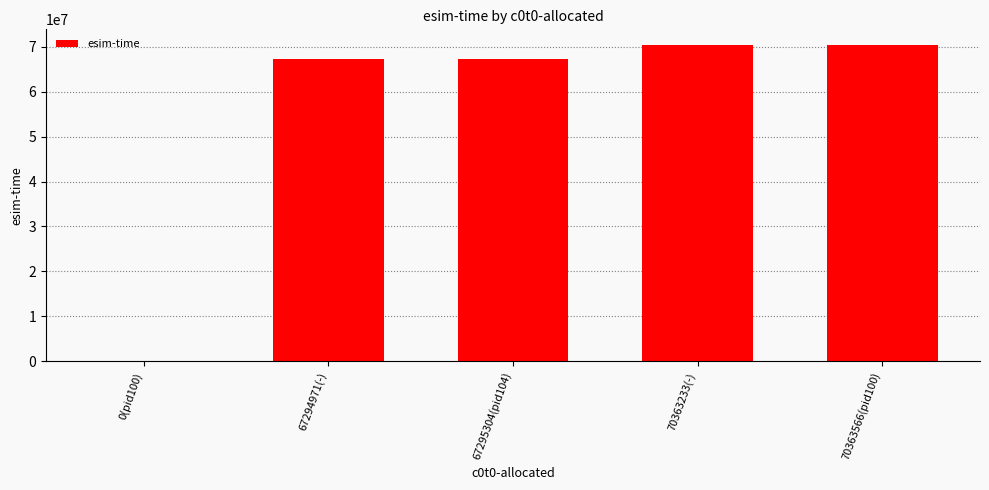

What is the sum of the values at 67294971(-) and 0(pid100)?

67294971